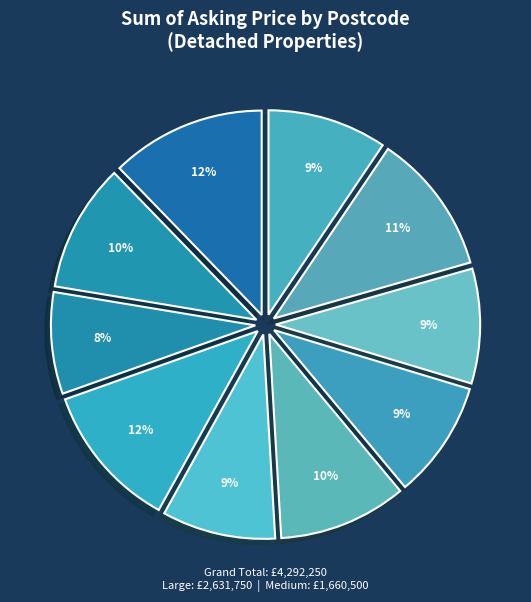

How many segments does this pie chart have?

10